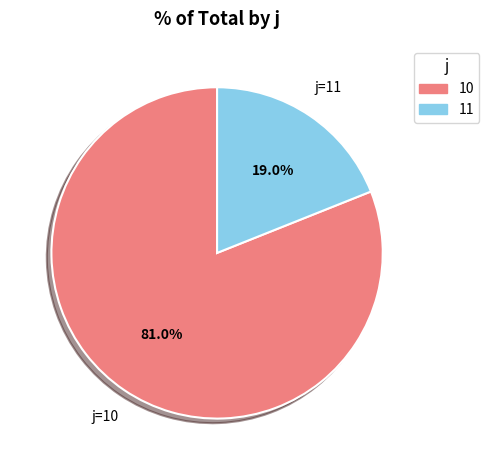

Which slice represents more than half of the pie?

10